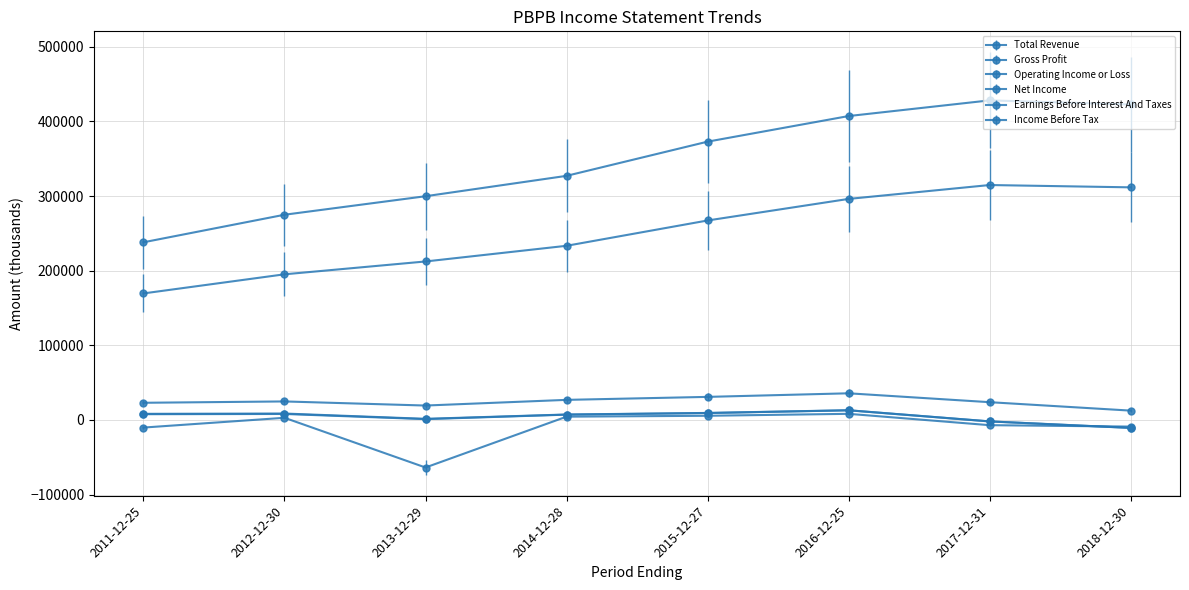

Is this an area chart (filled region under the line)?

No